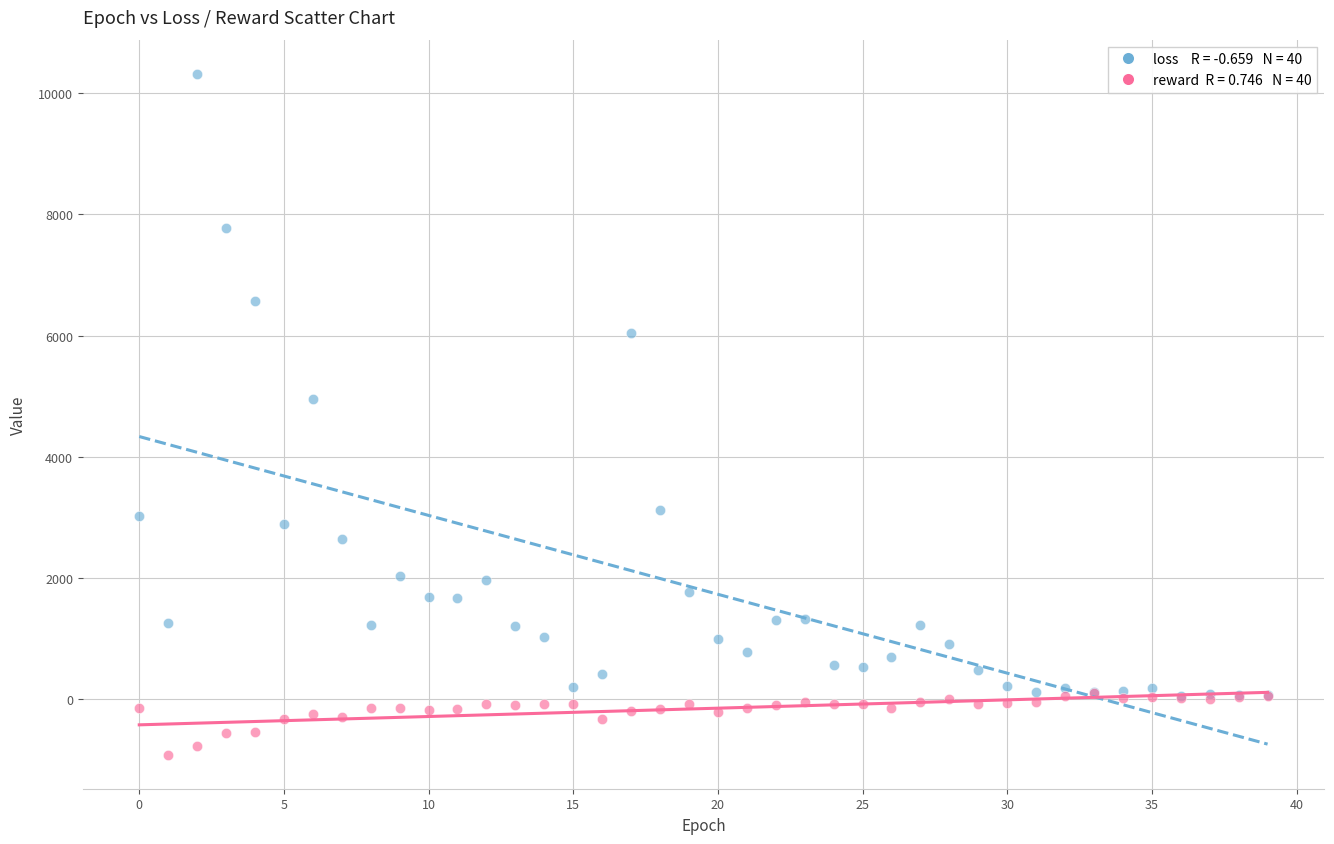

Across all series, what Y value is closest to 4702?

4948.7